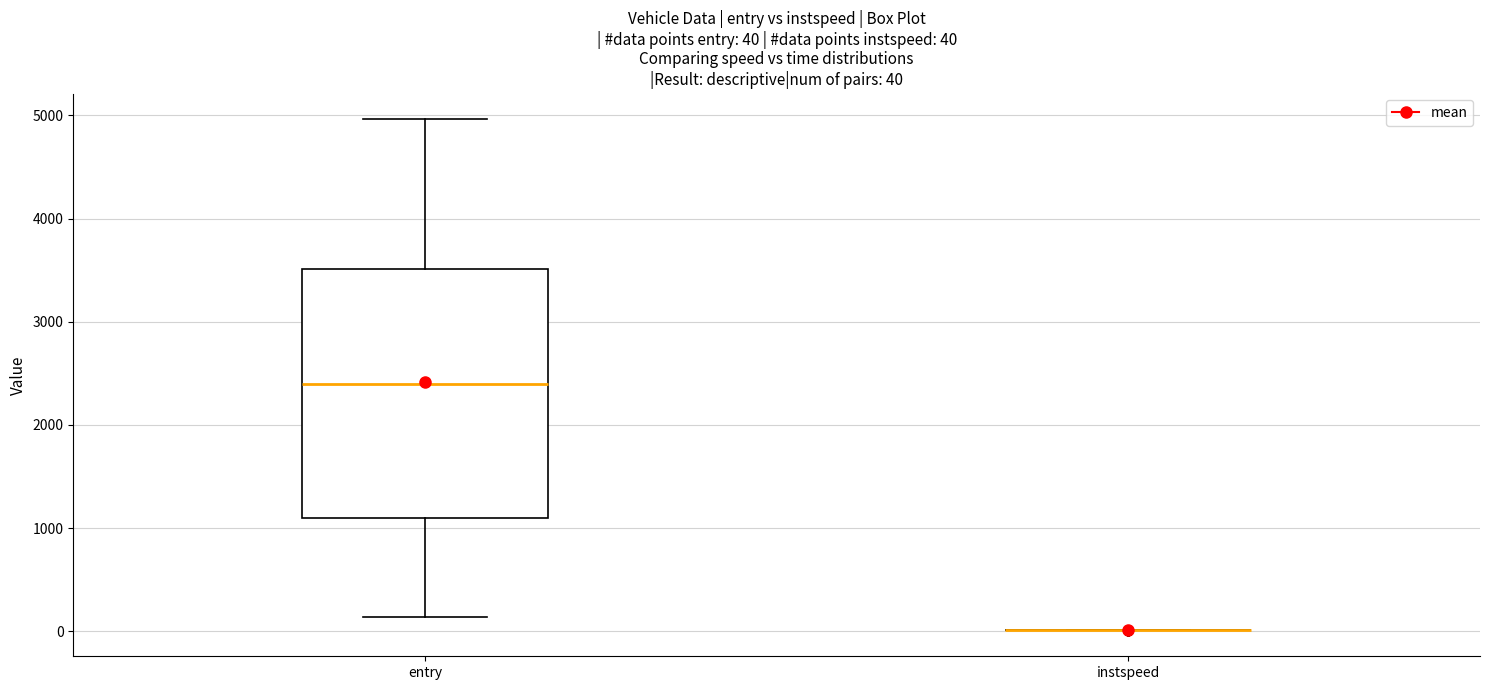

Comparing the boxes themselves (not the whiskers), which one is the tallest?

entry